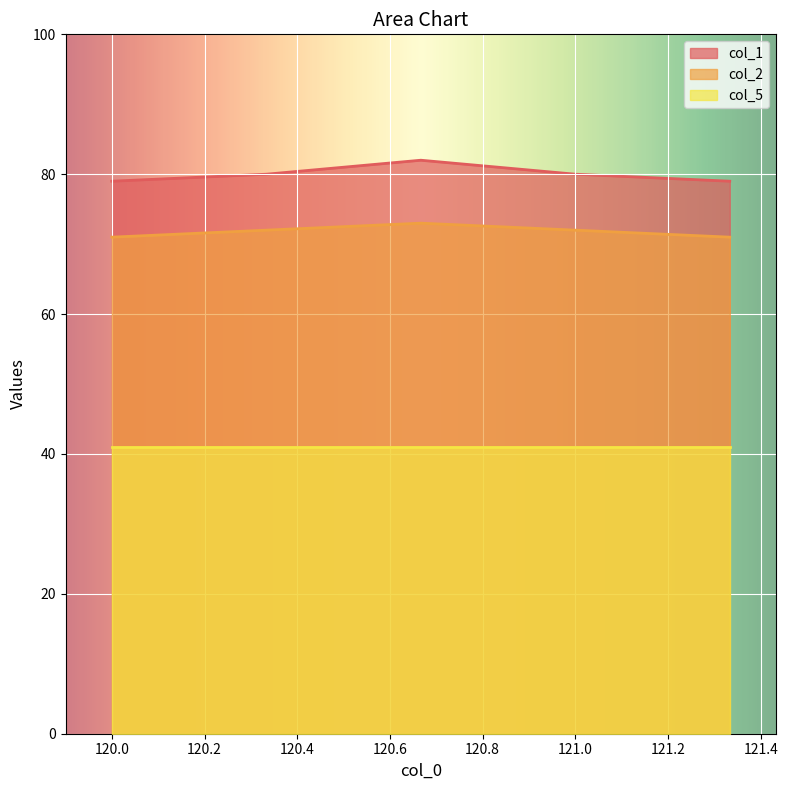

What is the sum of all col_1 values?

400